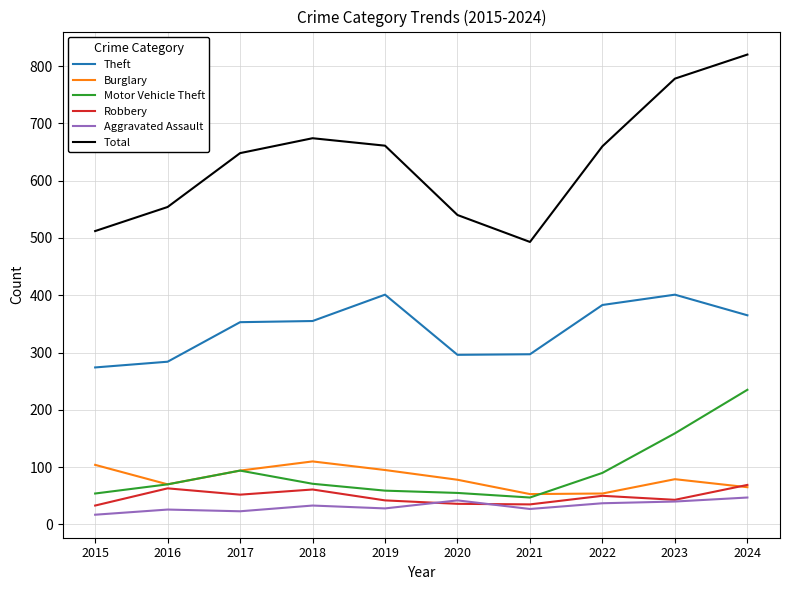

How many distinct data groups are displayed?

6